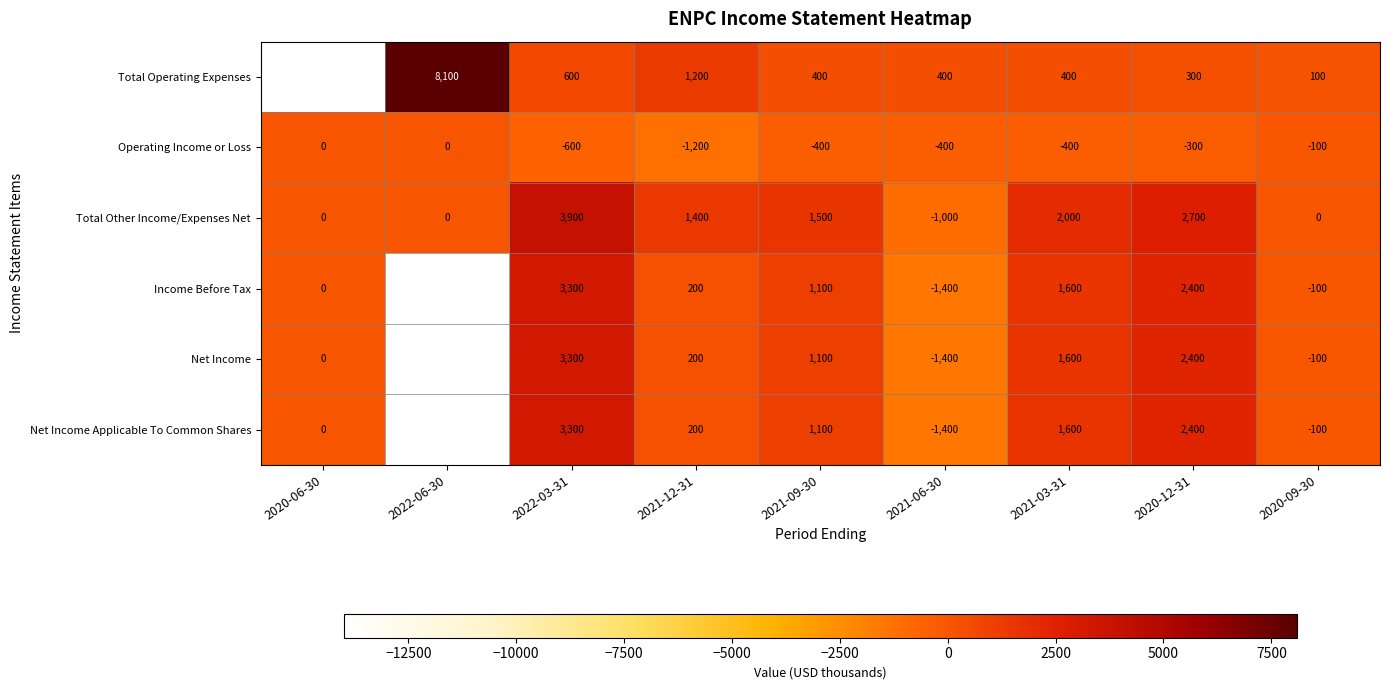

At how many categories does at least one series exceed 5406?

1